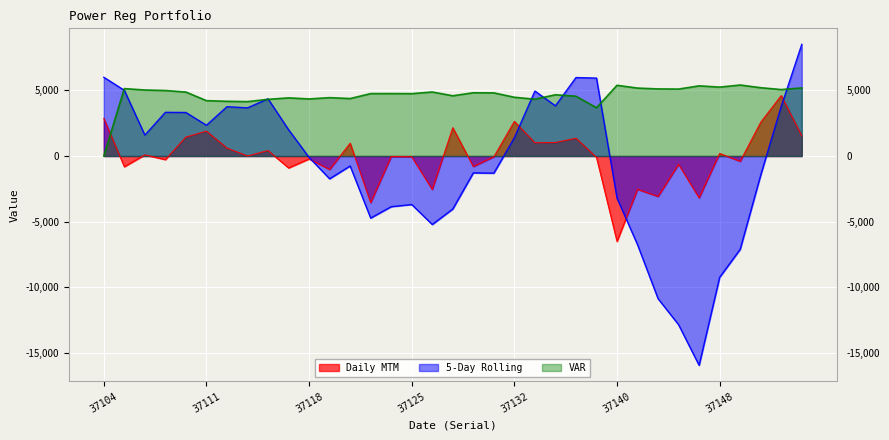

What is the average value of the 5-Day Rolling series?

-697.8